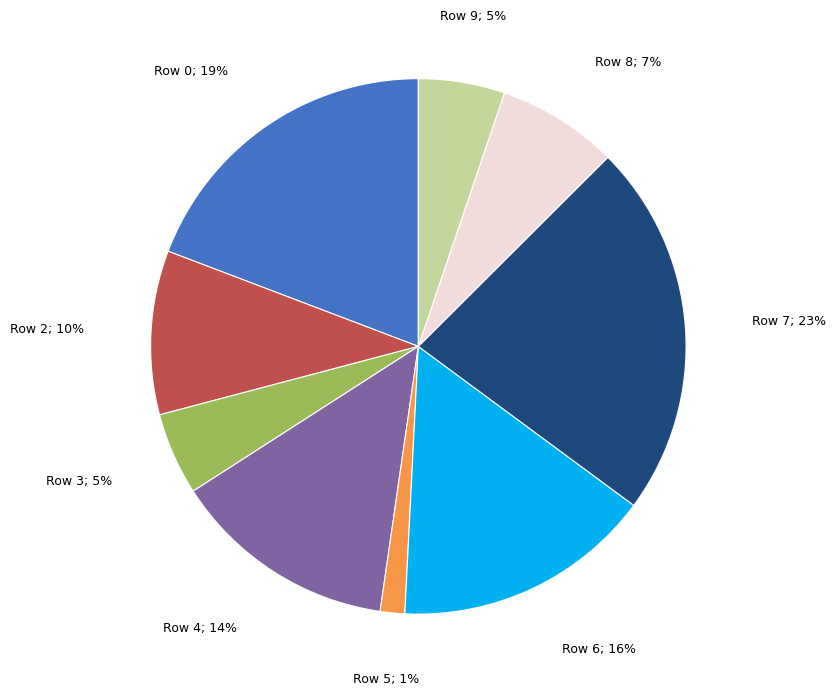

To the nearest percent, what is the average slice percentage?

11%